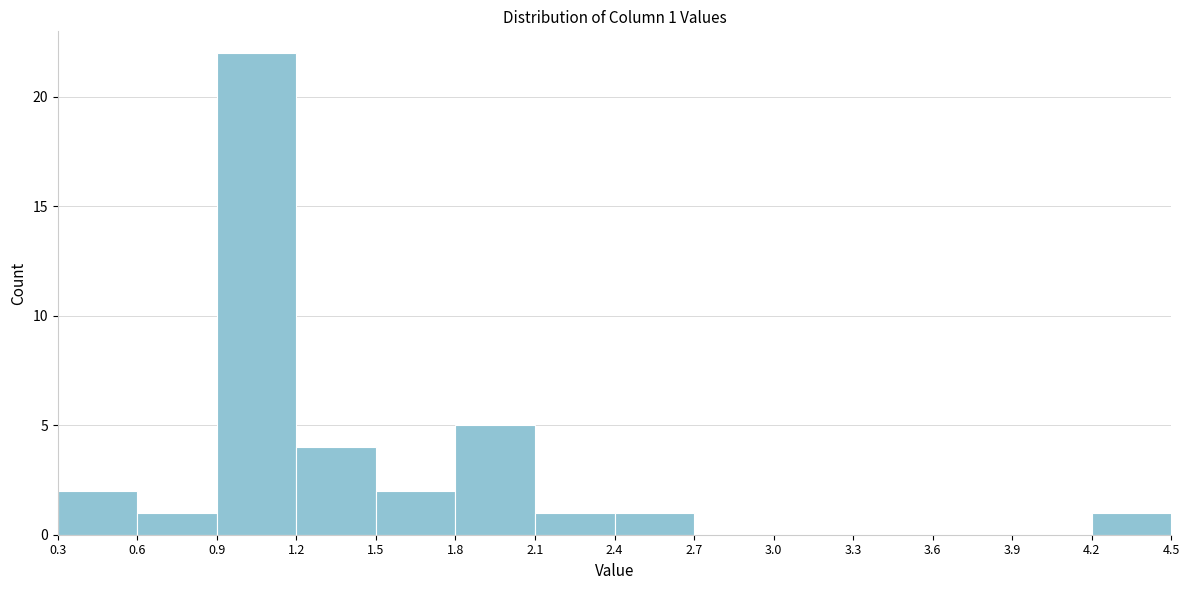

Over which range of the x-axis is the bar tallest?

0.9 to 1.2